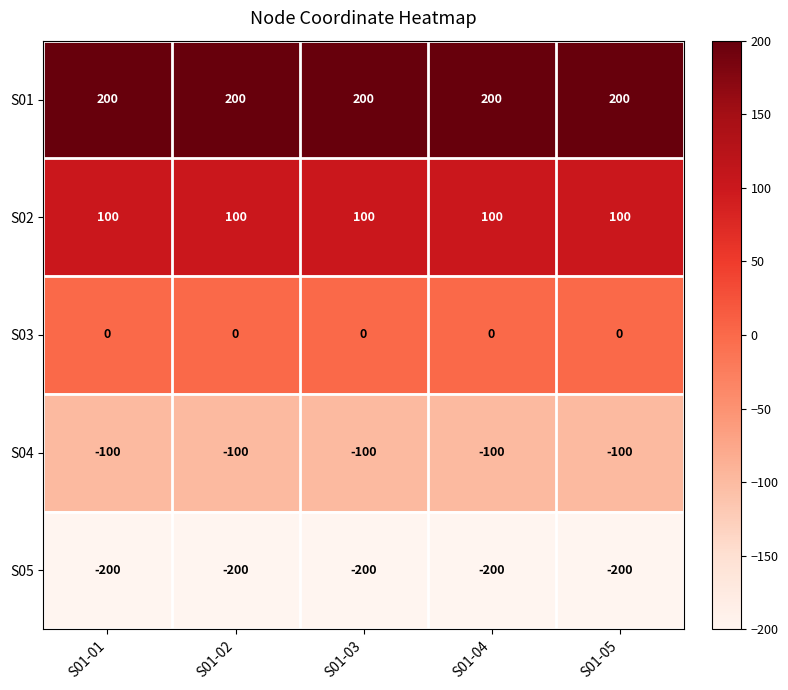

What is the spread (max minus min) of values at S01-05?

400